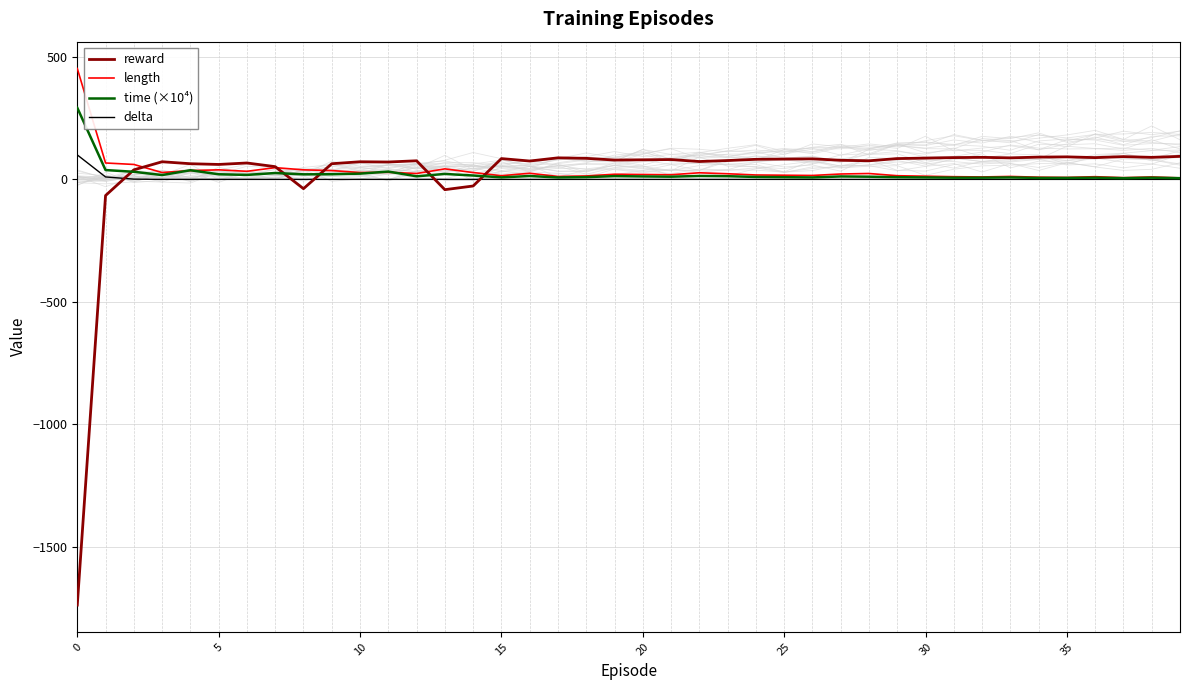

How many lines are shown in the chart?

4